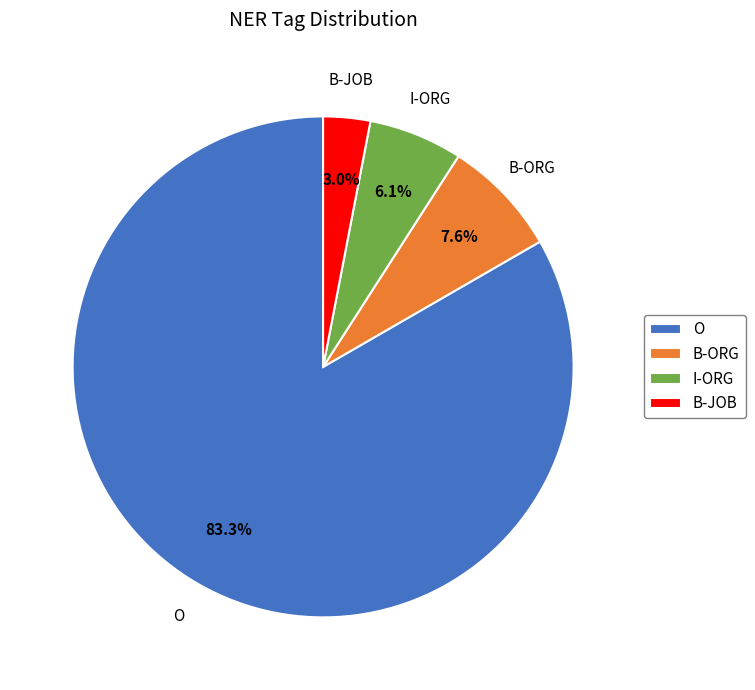

What percentage is NOT represented by B-JOB?

97.0%